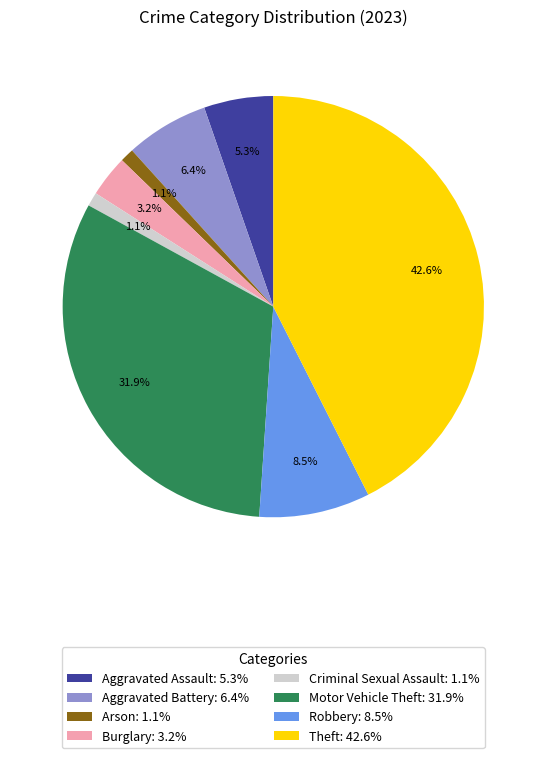

Is it true that Motor Vehicle Theft is 20% of the pie?

False